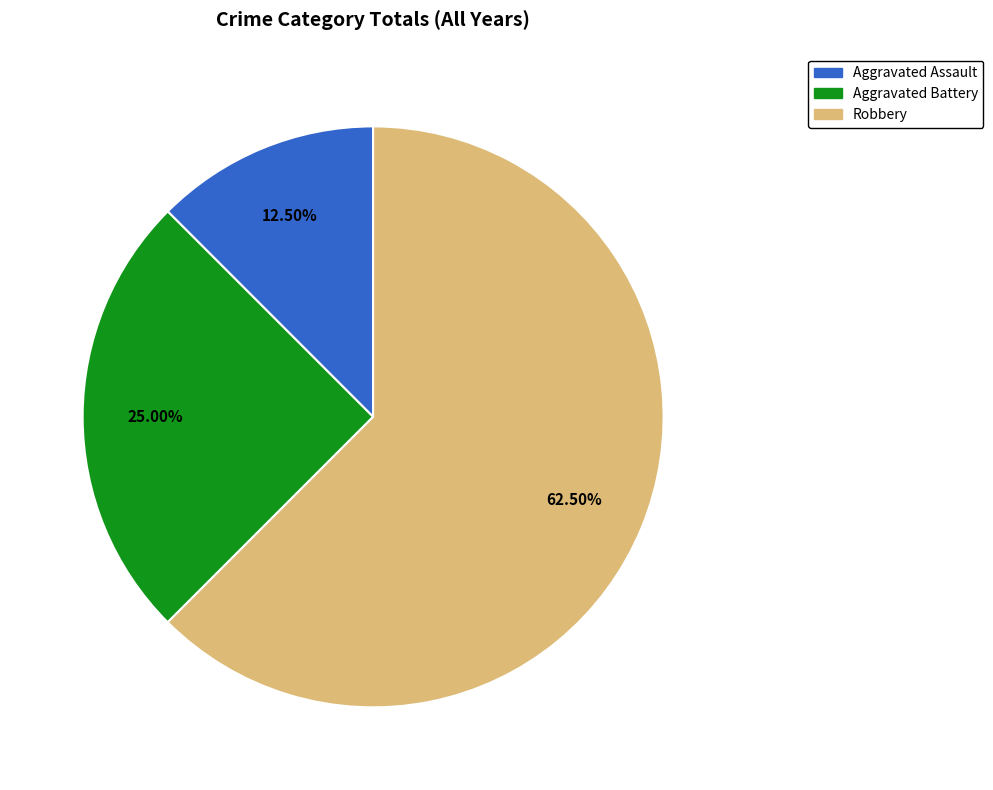

Is it true that Aggravated Assault is 2% of the pie?

False